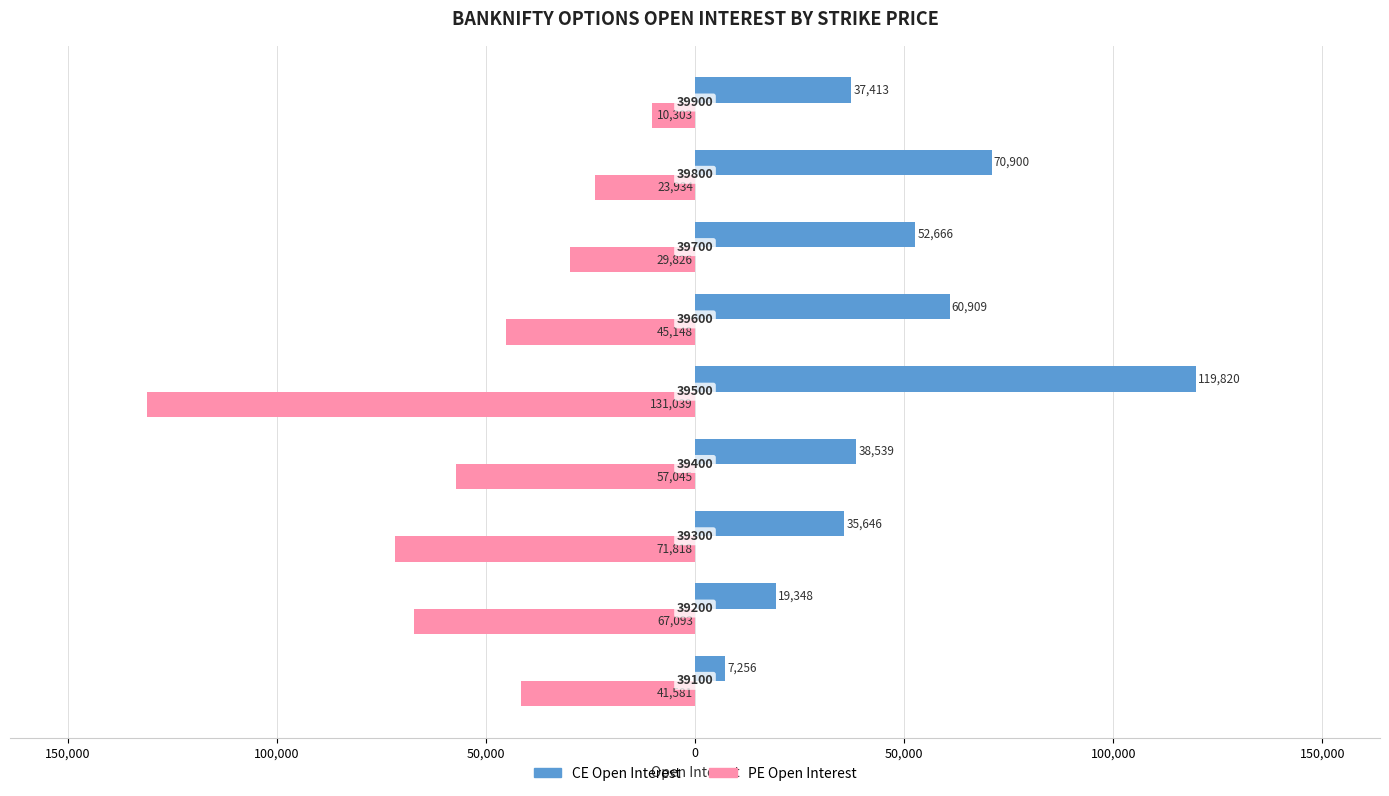

What is the average value of the CE Open Interest series?

49166